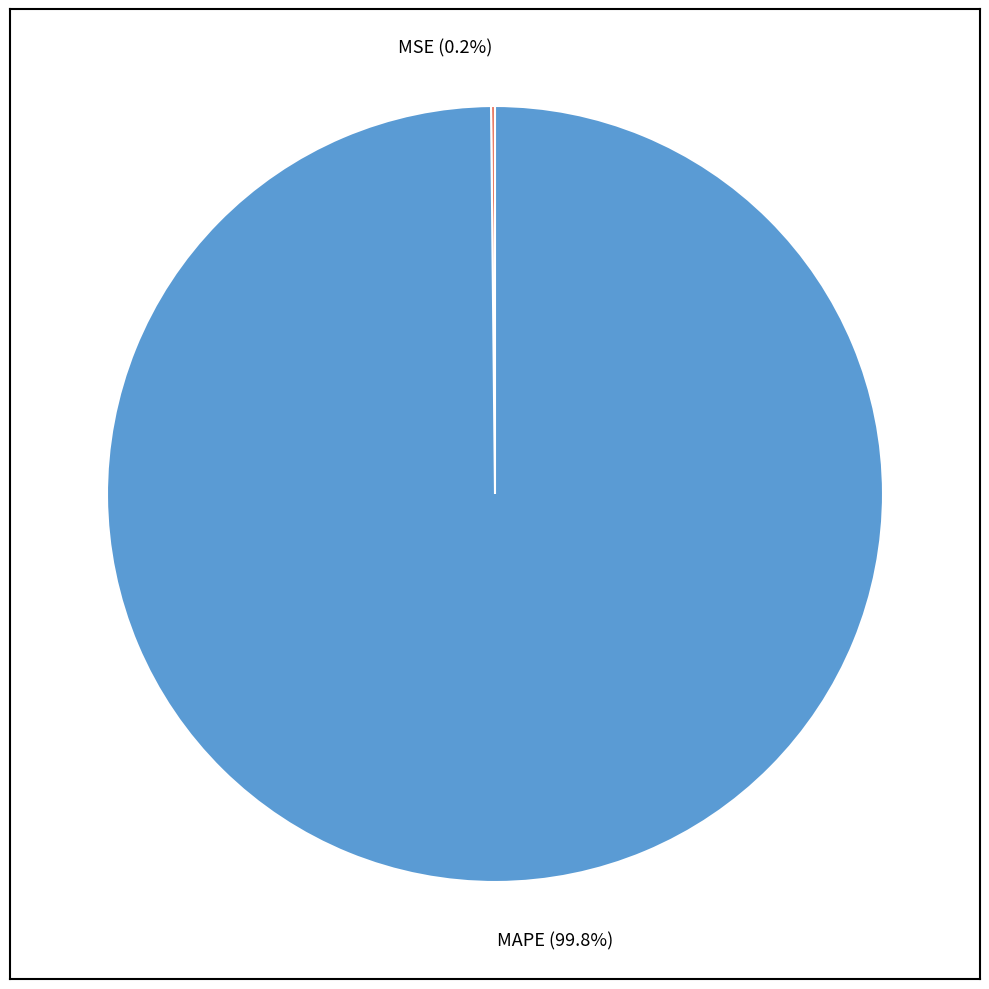

Is there a majority slice in this chart?

Yes